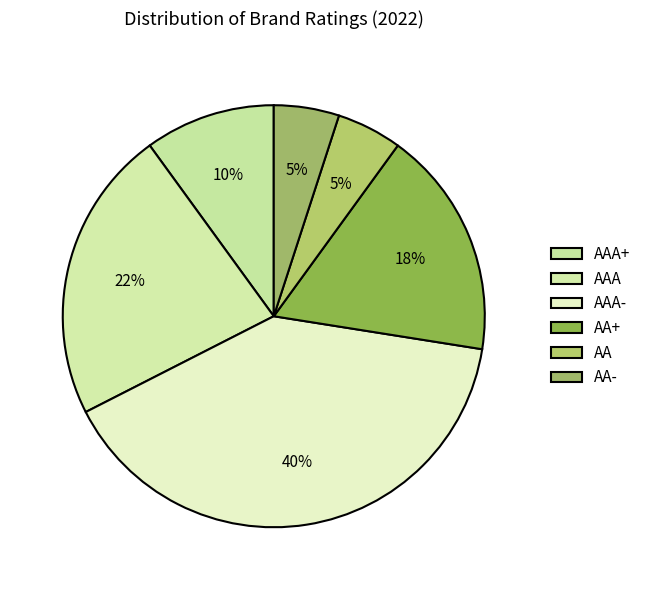

Count the number of slices in the pie.

6